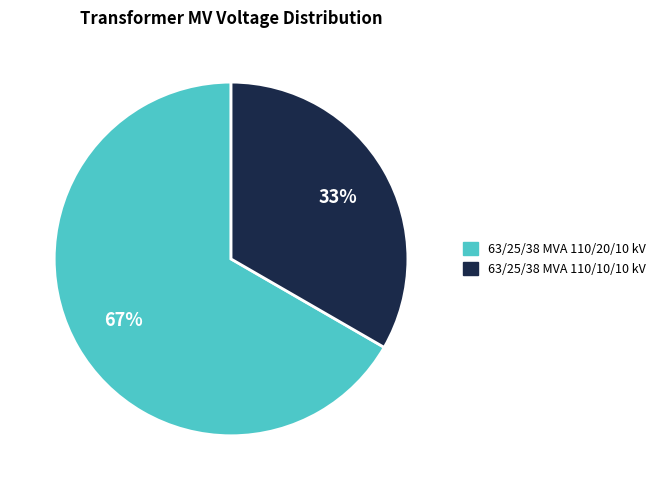

Is the sum of 63/25/38 MVA 110/10/10 kV and 63/25/38 MVA 110/20/10 kV greater than half?

Yes